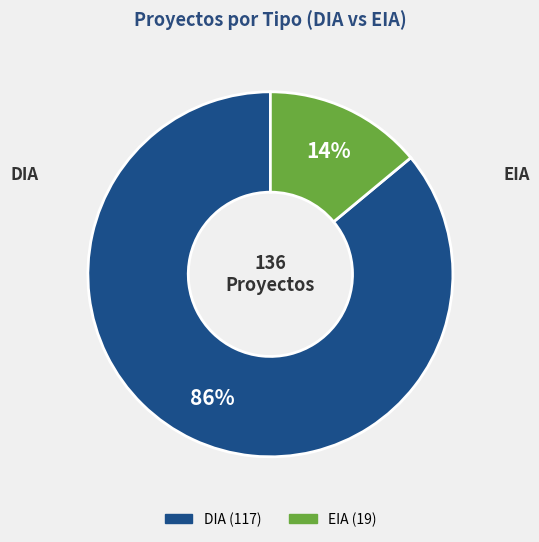

Which category accounts for the majority?

DIA